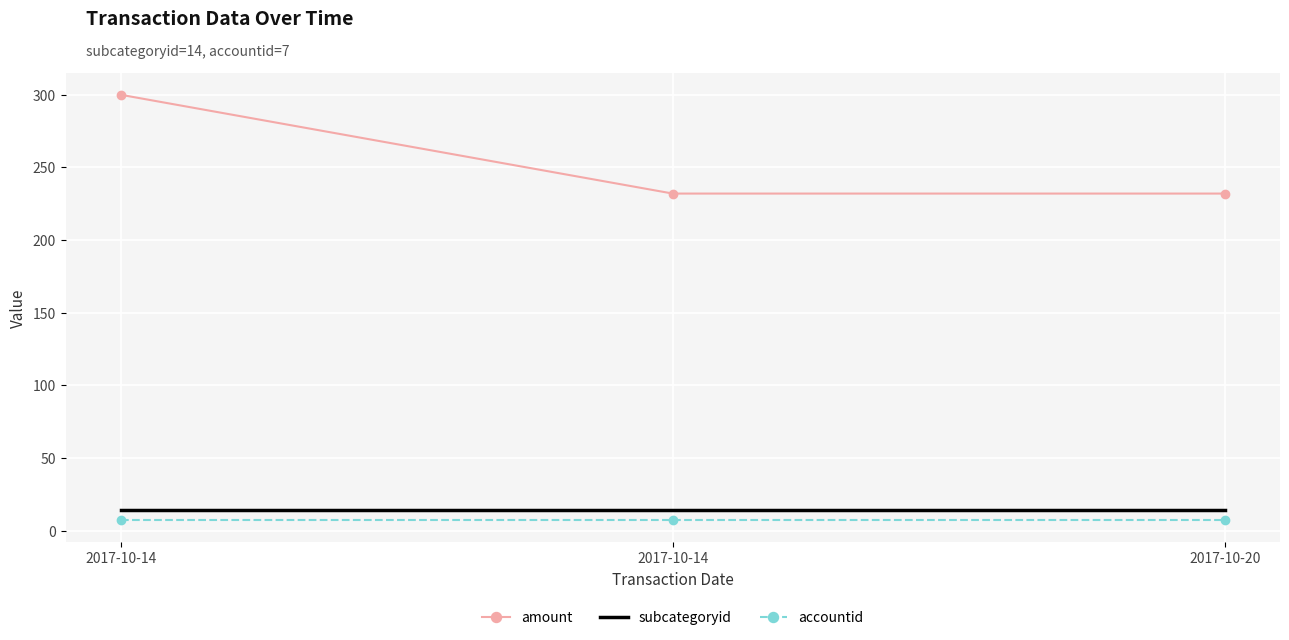

Which label corresponds to the largest value in the chart?

2017-10-14